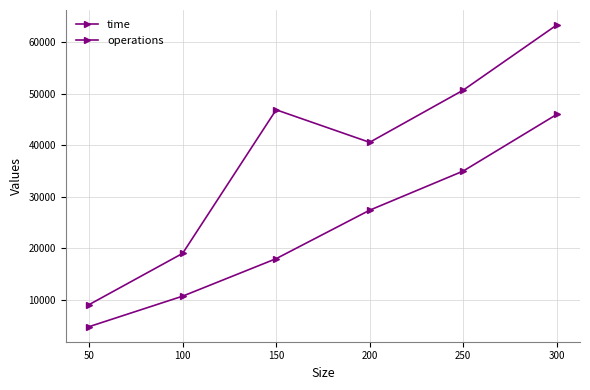

Is this an area chart (filled region under the line)?

No